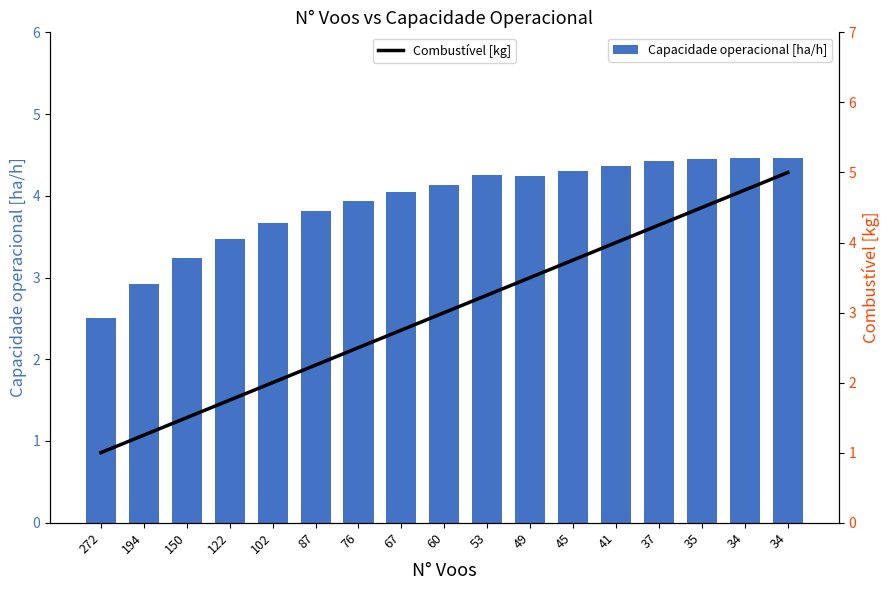

Which series has the largest total across all categories?

Capacidade operacional [ha/h]